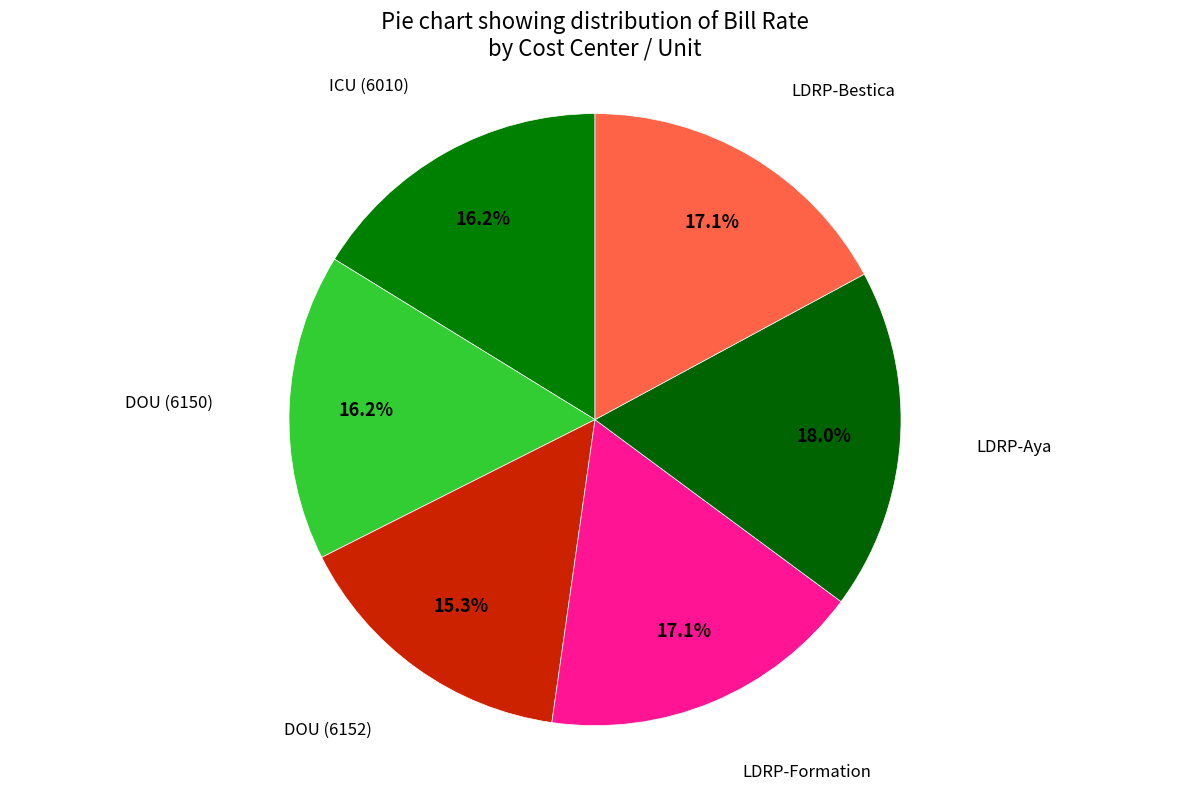

Which category has the smallest portion of the pie?

DOU (6152)